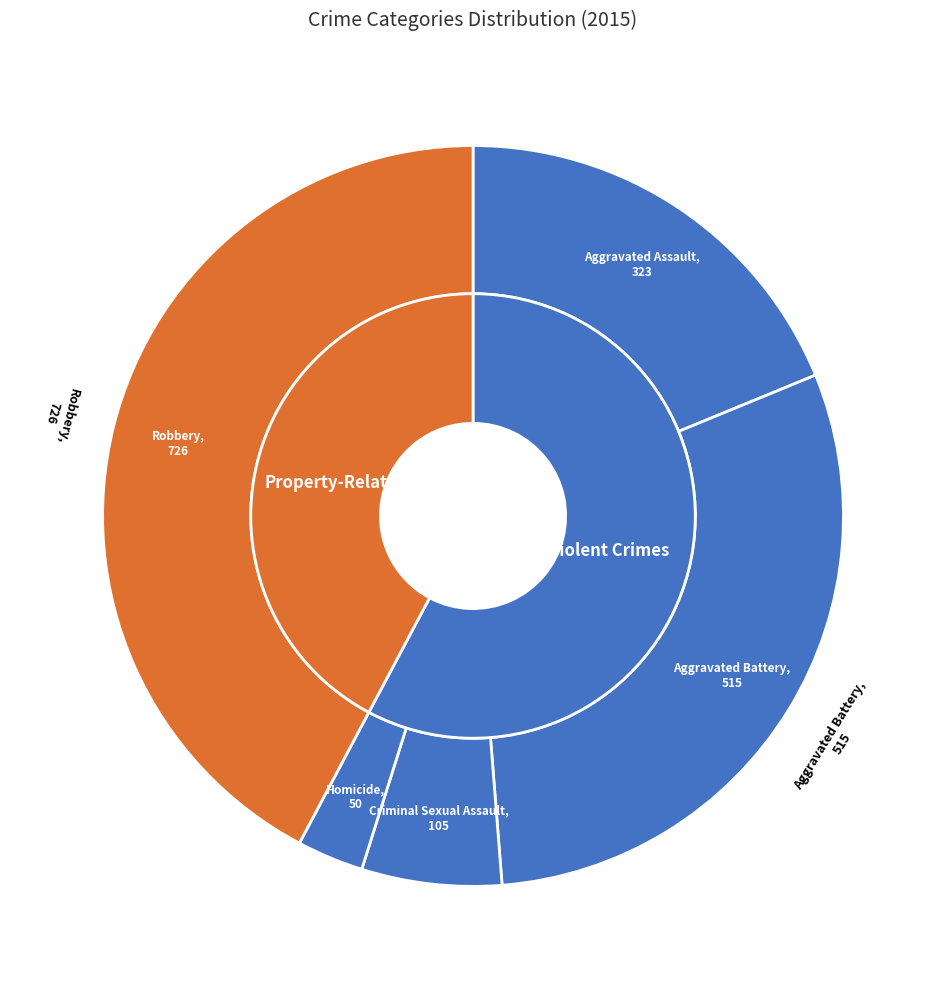

Is it true that Criminal Sexual Assault is 6% of the pie?

True